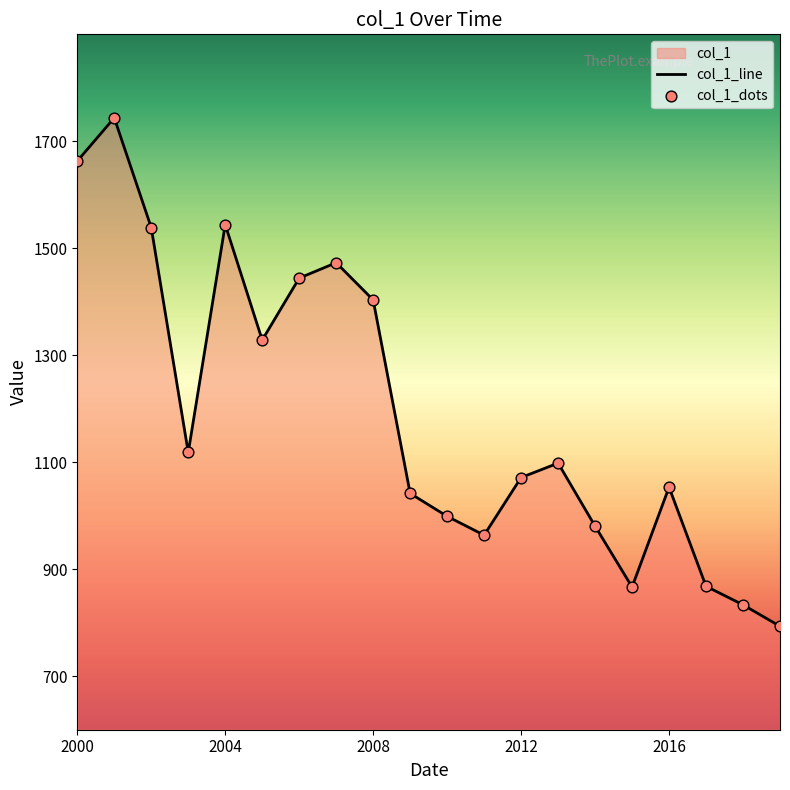

Which series has the widest spread of Y values?

col_1_line